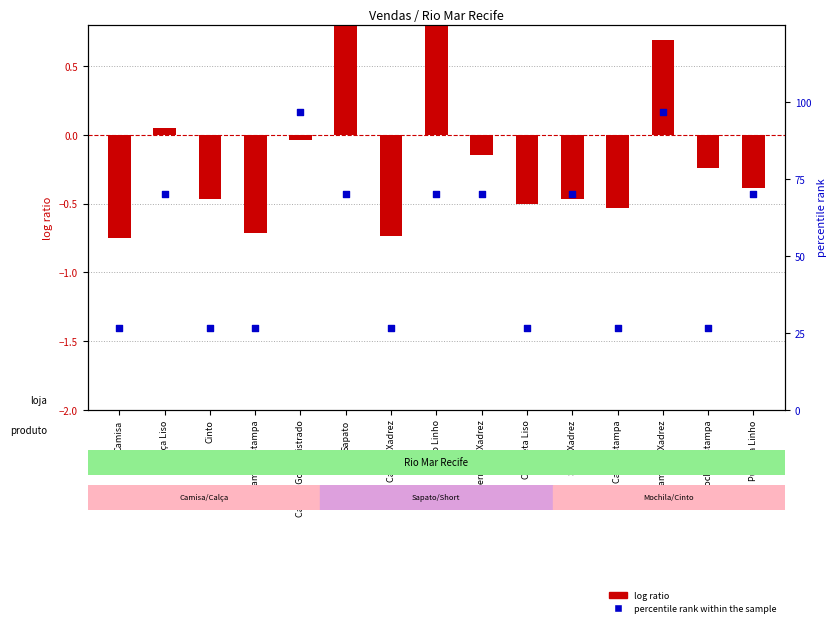

What is the total value across all series at Bermuda Xadrez?

69.9